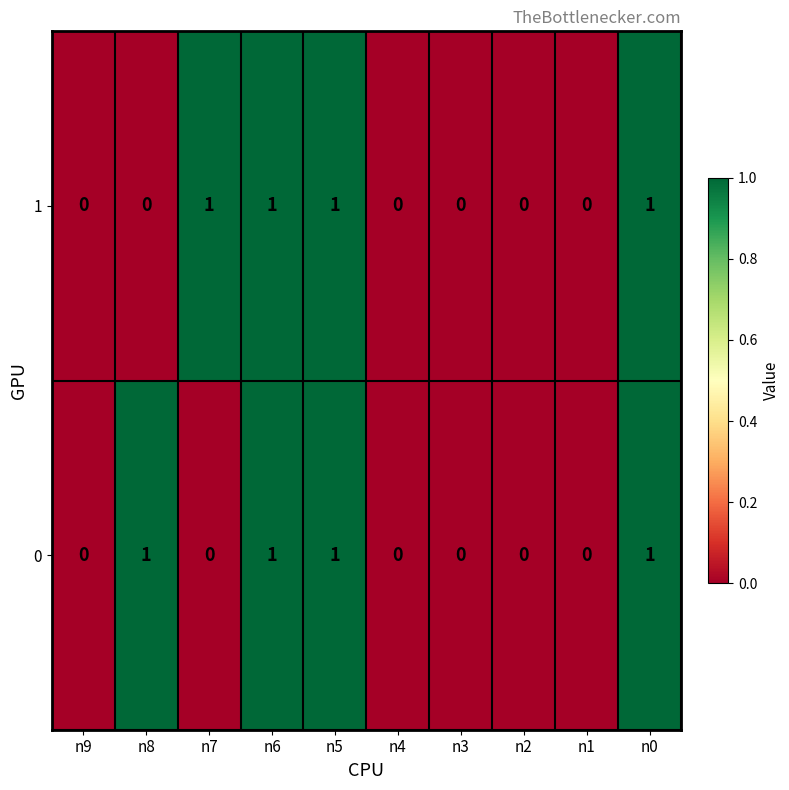

The value of 0 at n5 is 1. True or false?

True